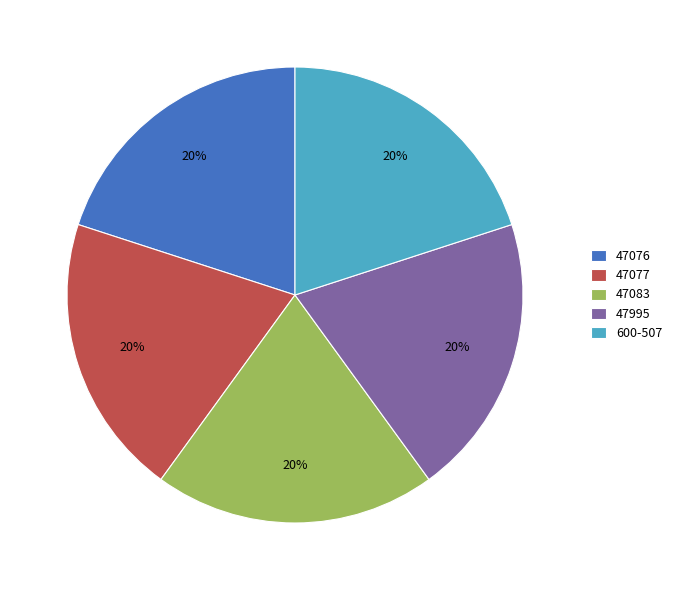

Is there any slice that represents more than half of the pie?

No